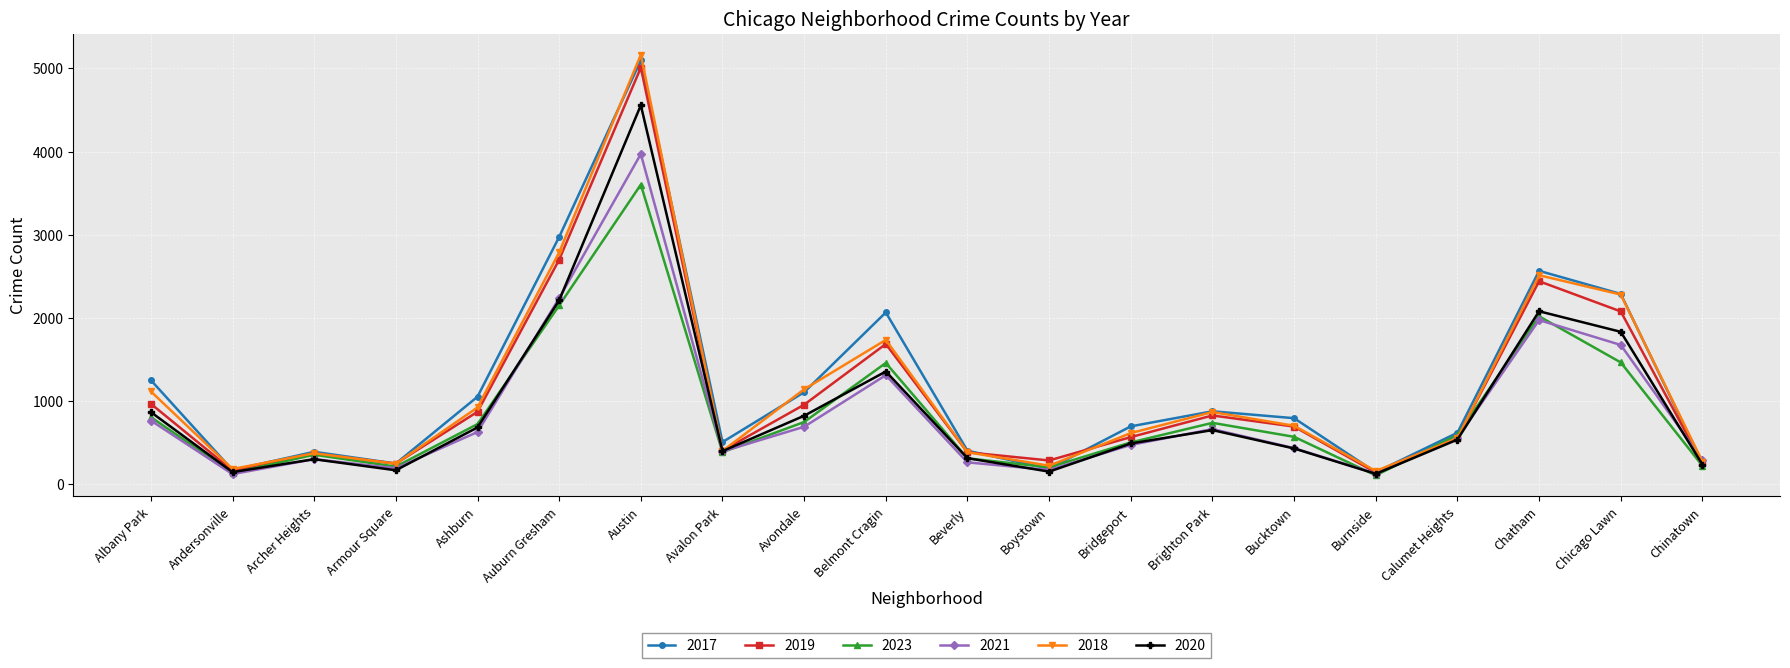

At which label is 2017 closest to 2620?

Chatham